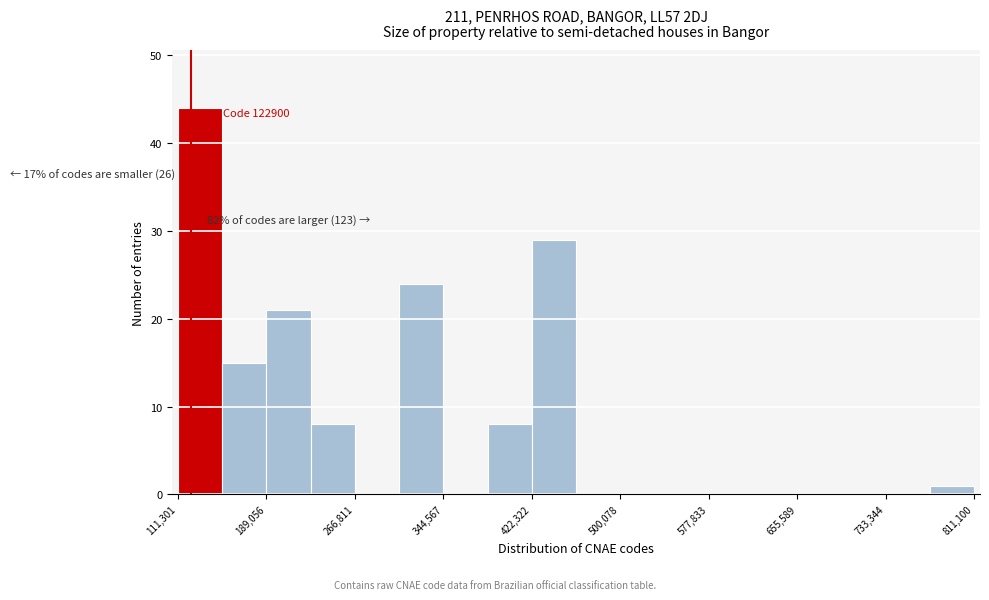

Around what value on the x-axis is the tallest bar? Give the approximate position of its centre, as read against the axis.

130000